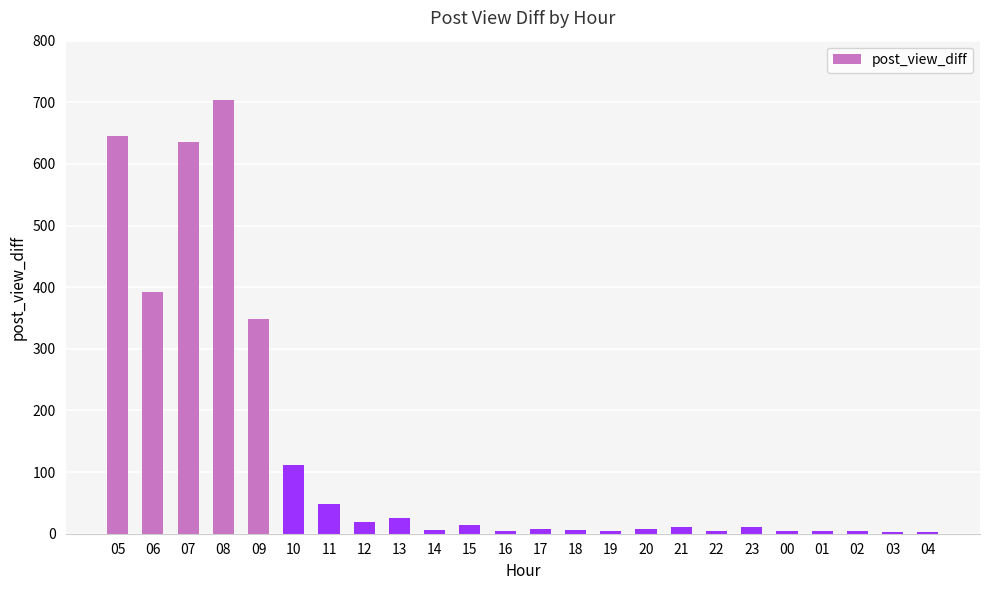

How many bars are there in total?

24